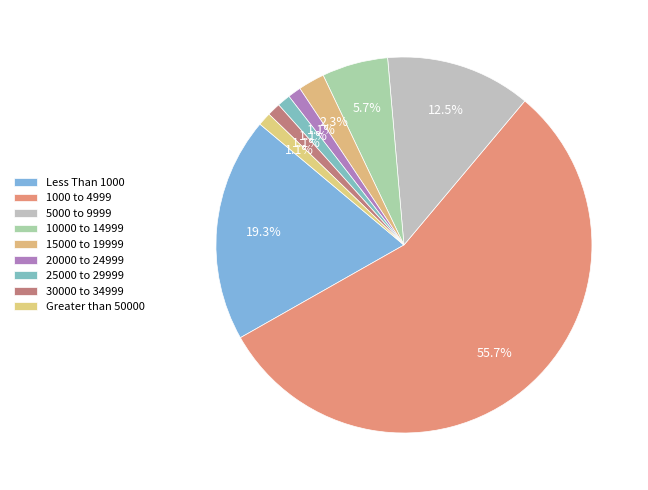

How many segments does this pie chart have?

9